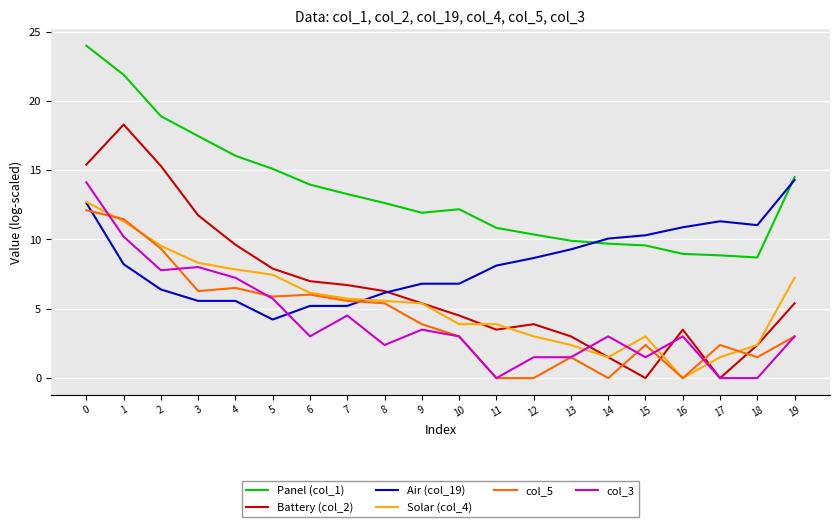

True or false: Air (col_19) and col_5 cross at least once.

True